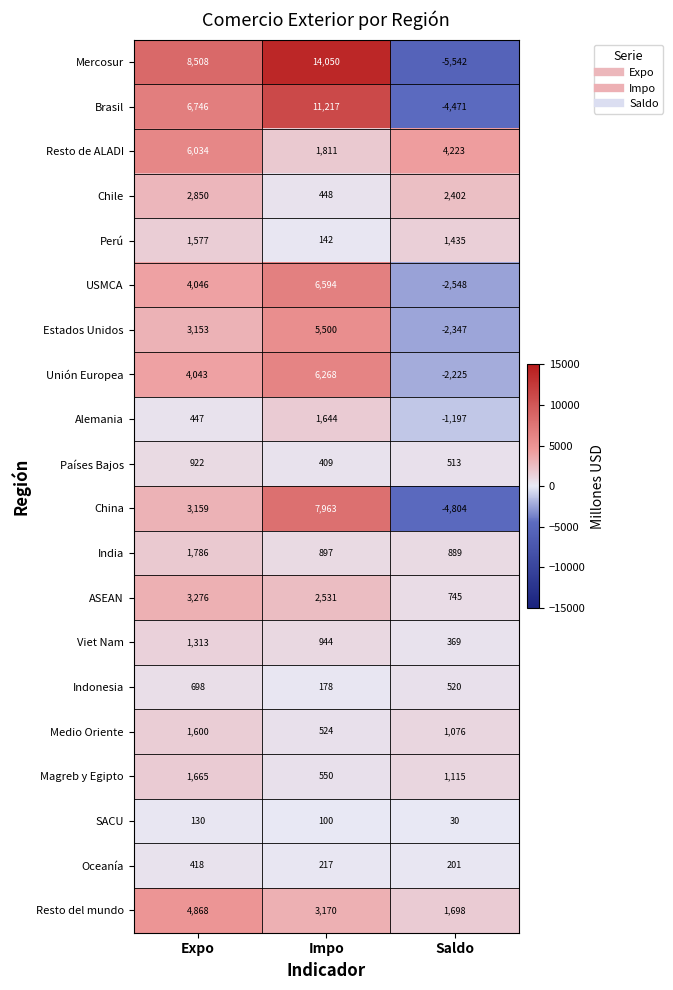

What is the average value of the SACU series?

87